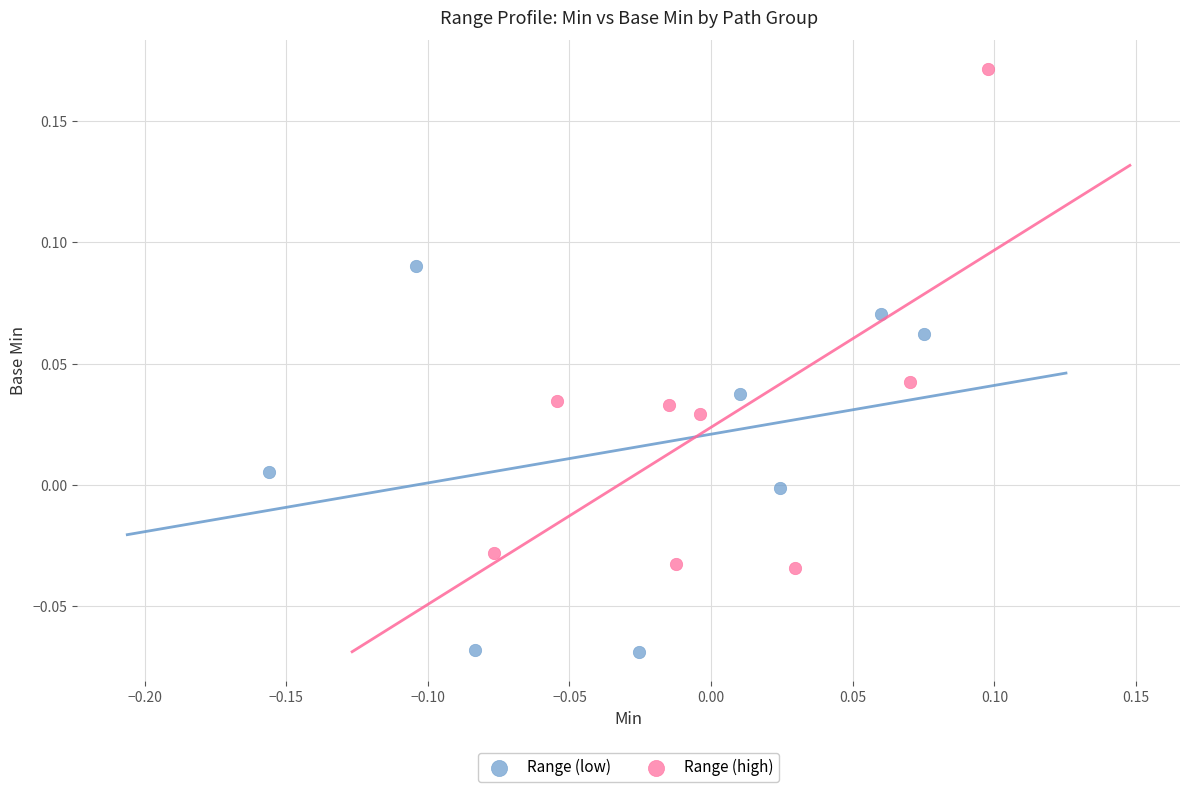

Which series contains the lowest Y value?

Range (low)